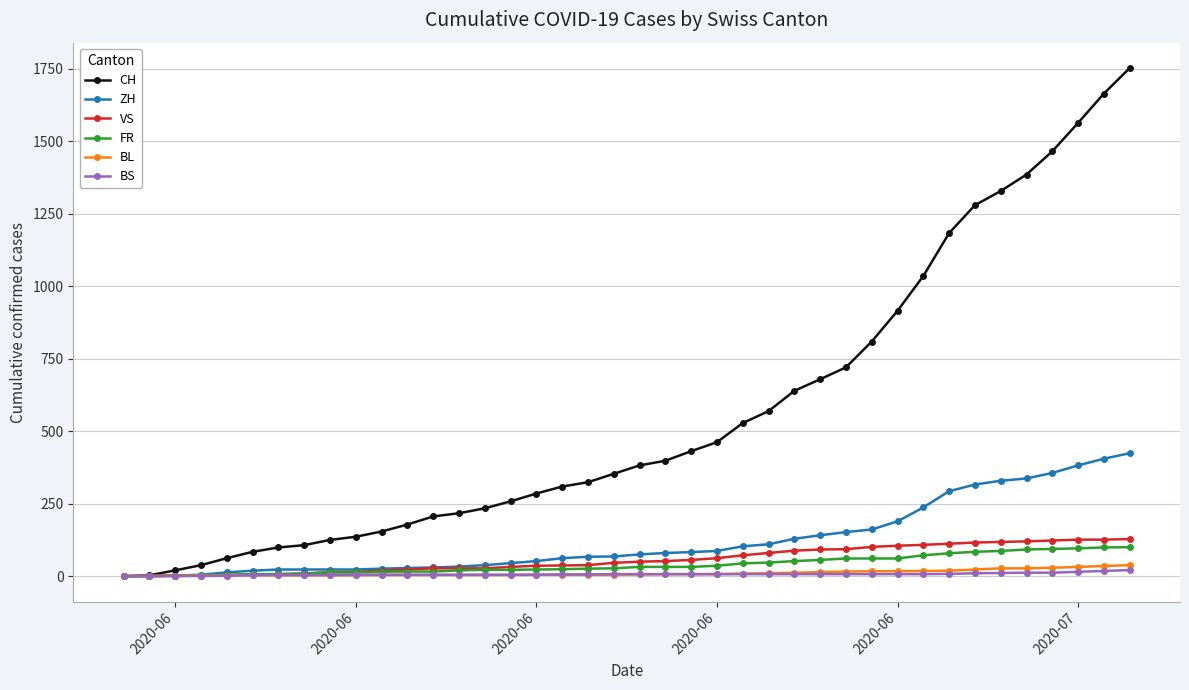

How many categories are shown in the chart?

40